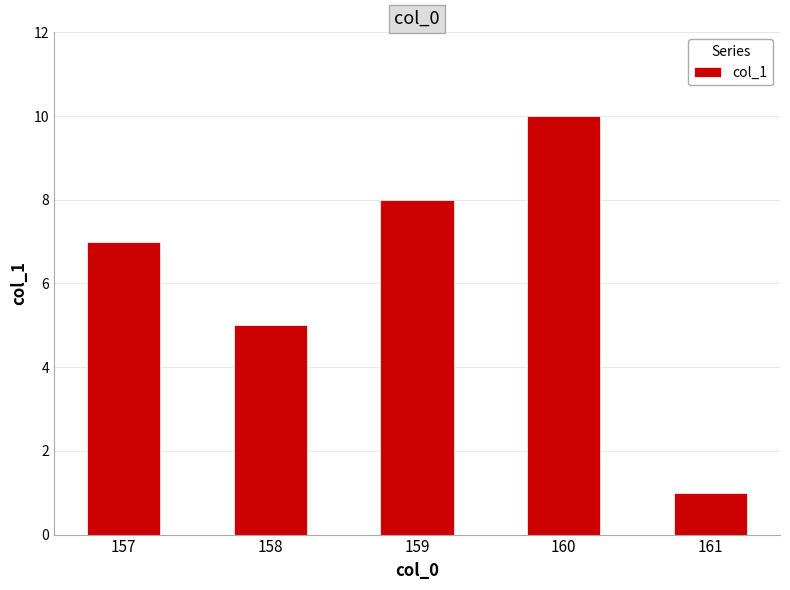

Is it true that the value at 157 is 2?

False